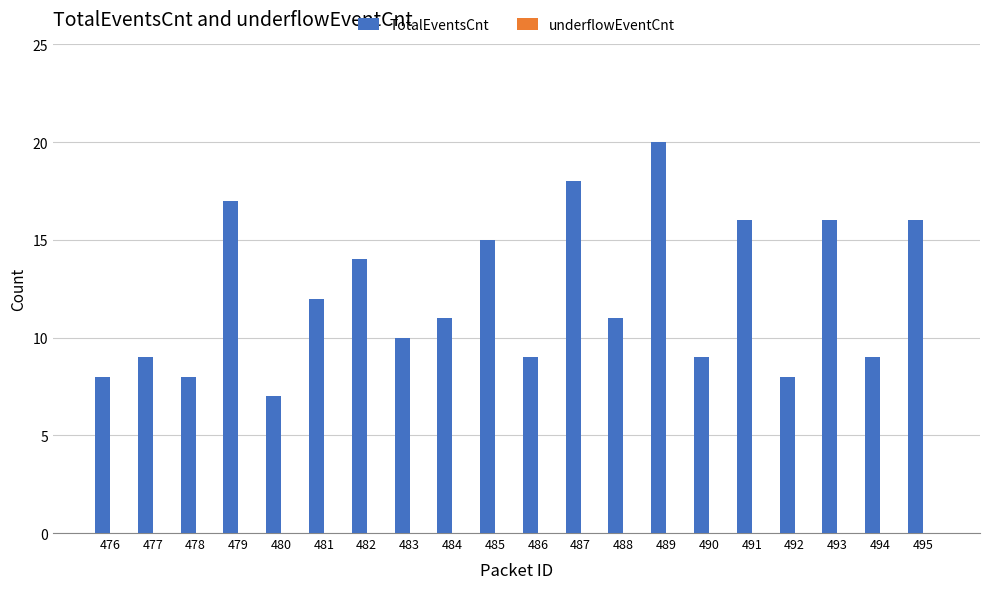

Reading left to right, what are all the values shown in this chart?

8	9	8	17	7	12	14	10	11	15	9	18	11	20	9	16	8	16	9	16